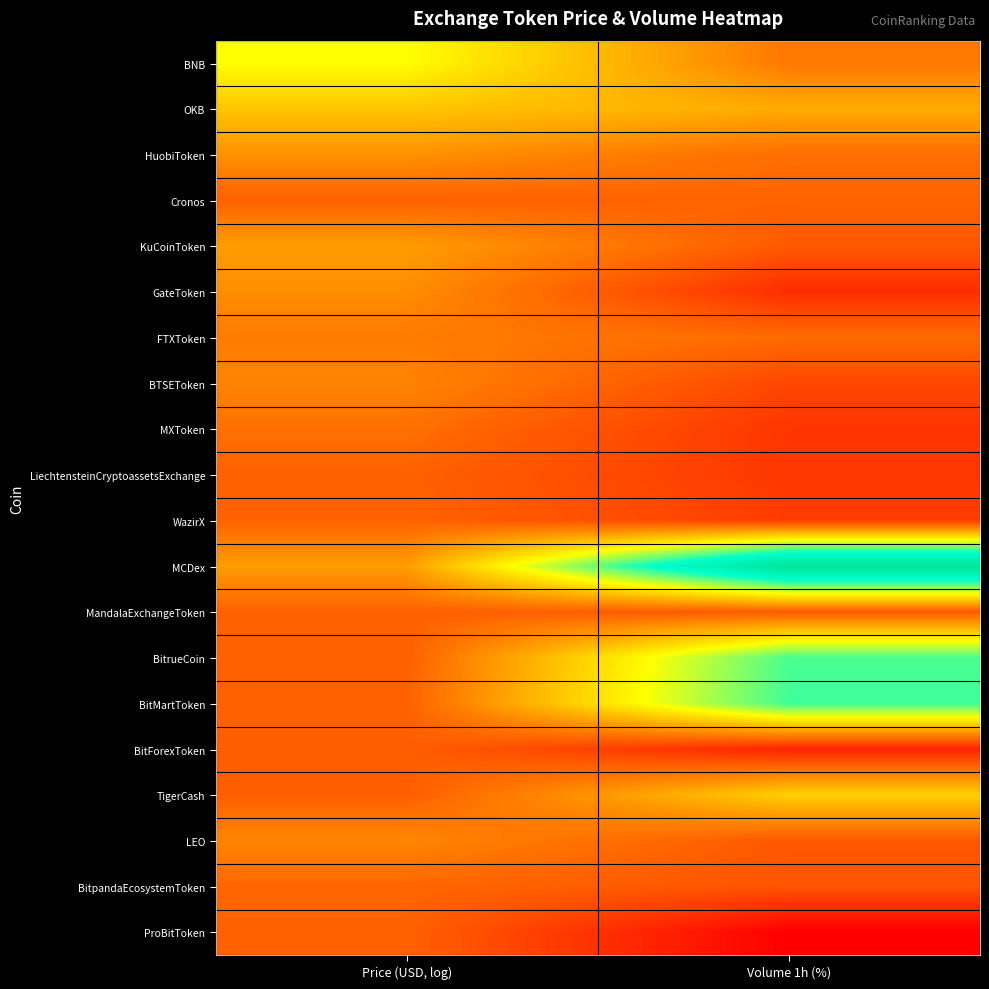

Which series has the largest total across all categories?

MCDex